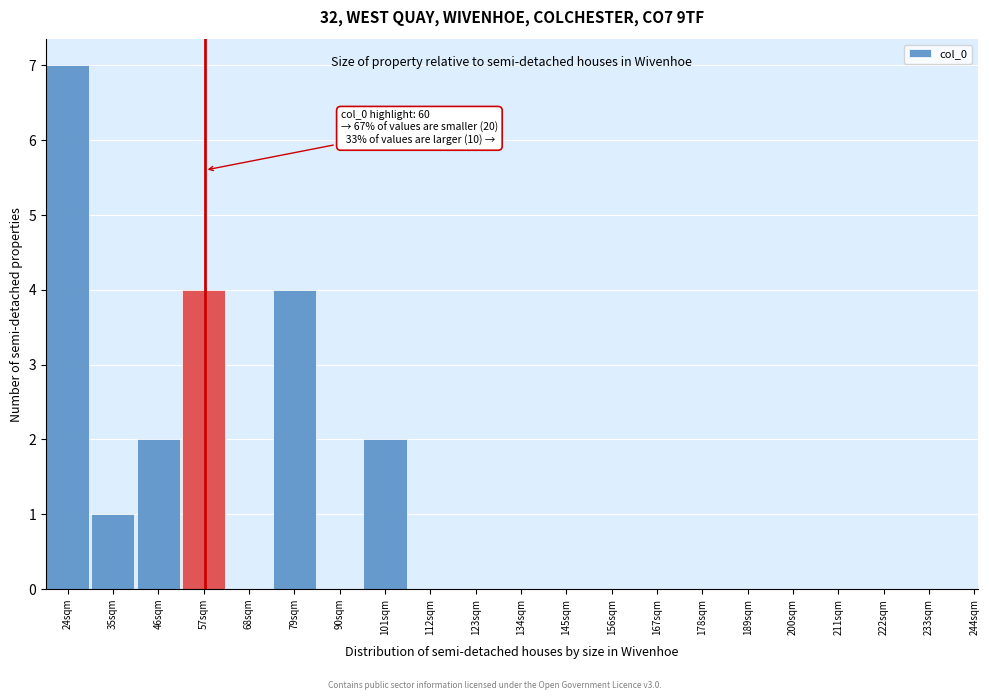

Reading right to left, extract all data points from this chart.

244sqm=0	233sqm=0	222sqm=0	211sqm=0	200sqm=0	189sqm=0	178sqm=0	167sqm=0	156sqm=0	145sqm=0	134sqm=0	123sqm=0	112sqm=0	101sqm=2	90sqm=0	79sqm=4	68sqm=0	57sqm=4	46sqm=2	35sqm=1	24sqm=7